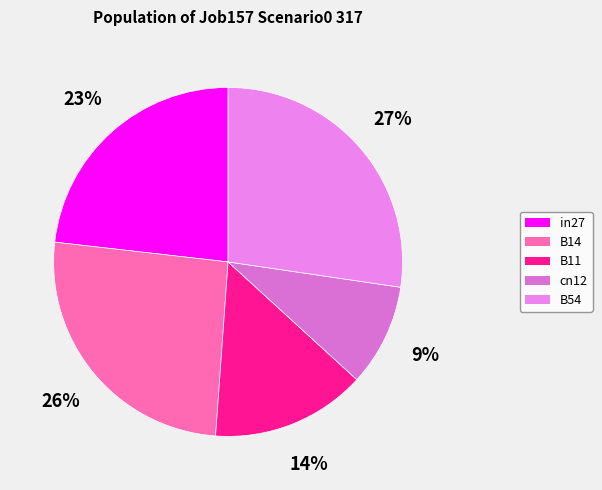

How many segments does this pie chart have?

5